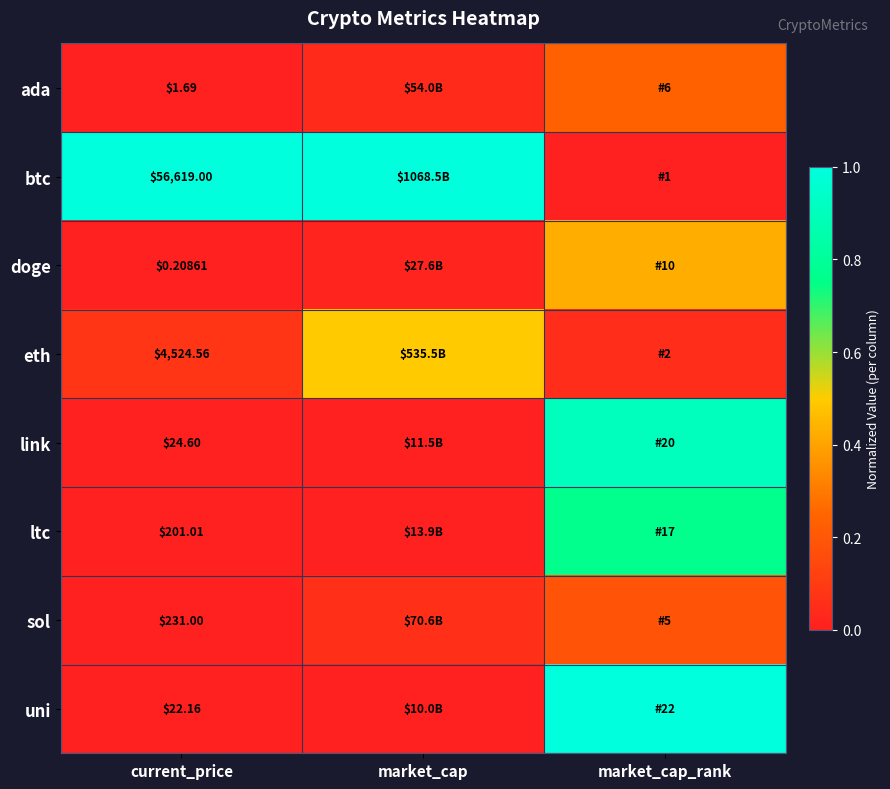

Rank the series at current_price from lowest to highest value.

doge, ada, uni, link, ltc, sol, eth, btc